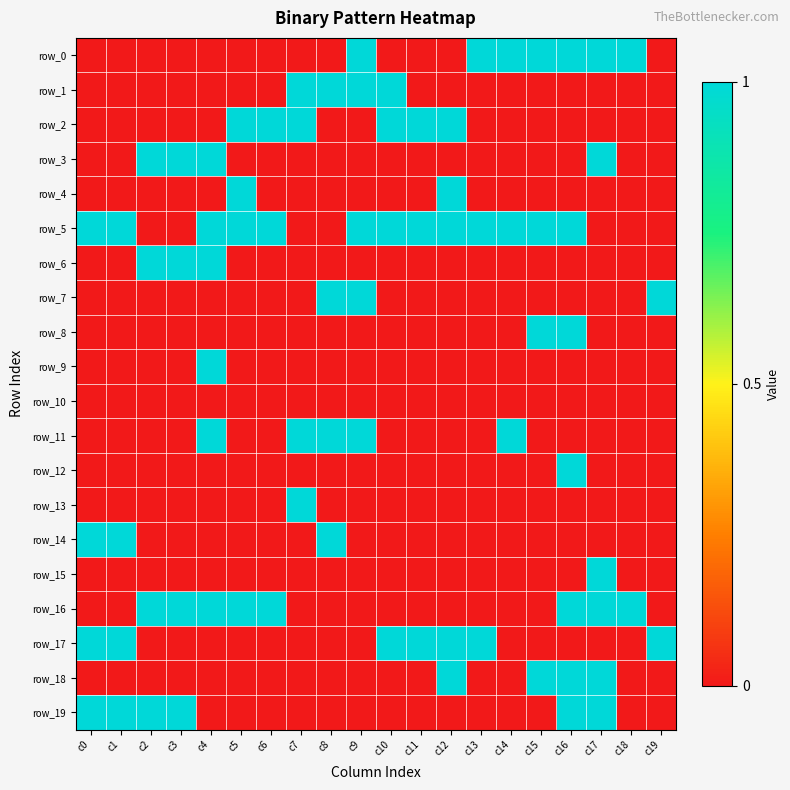

What is the difference between the second highest and second lowest values in the row_16 series?

1